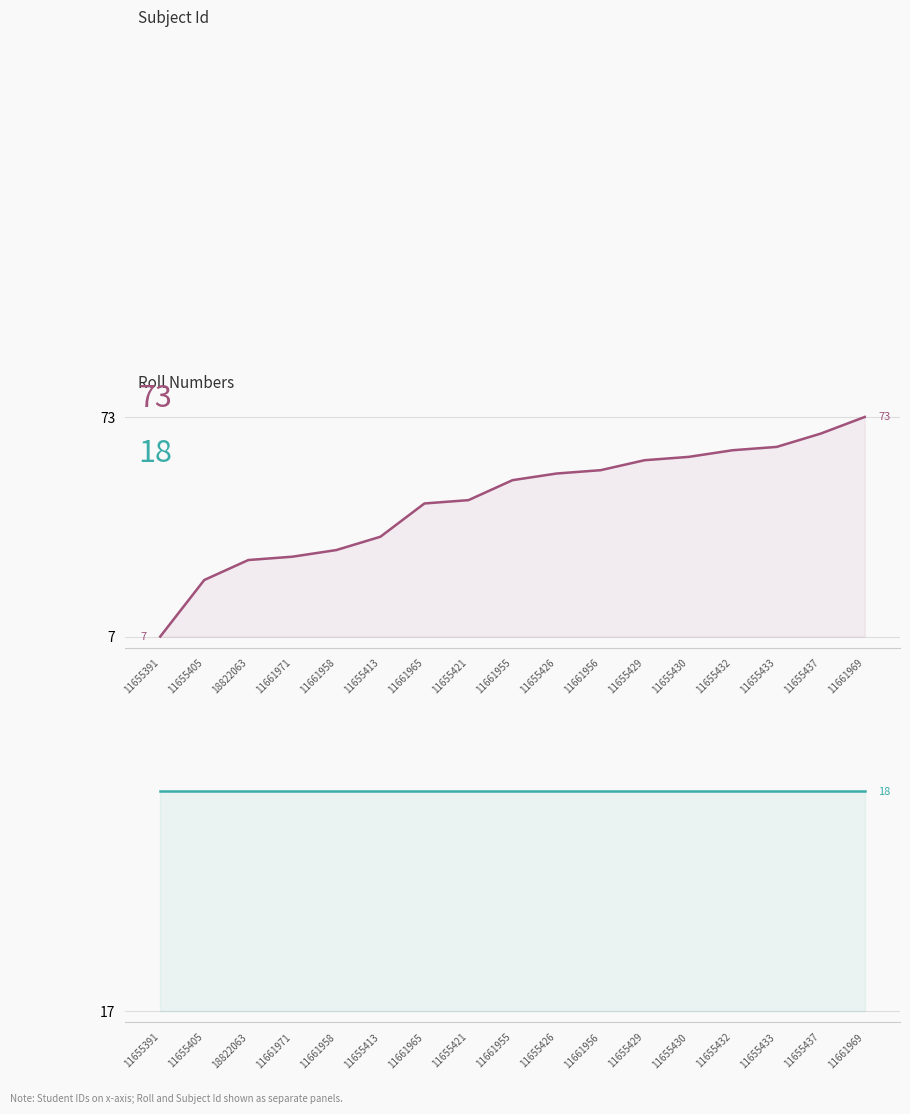

Where does the Roll series first go above 54?

11655426